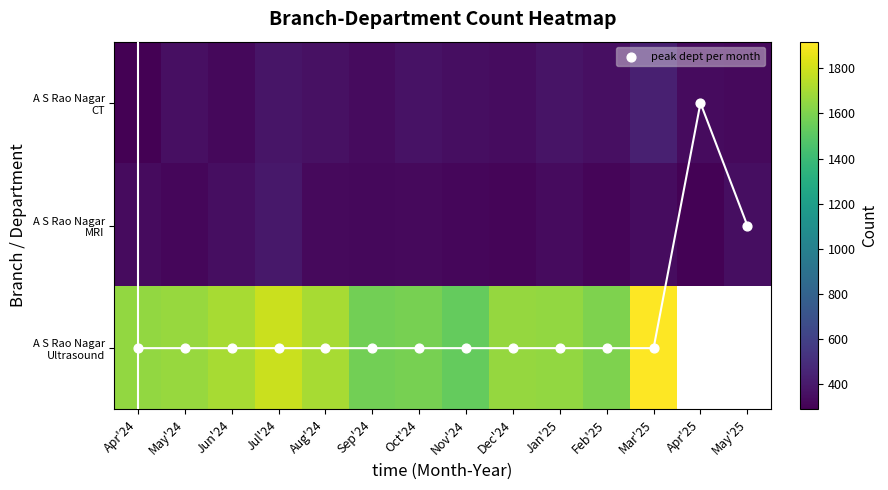

Between Jan'25 and Feb'25, which series saw the biggest shift?

A S Rao Nagar Ultrasound